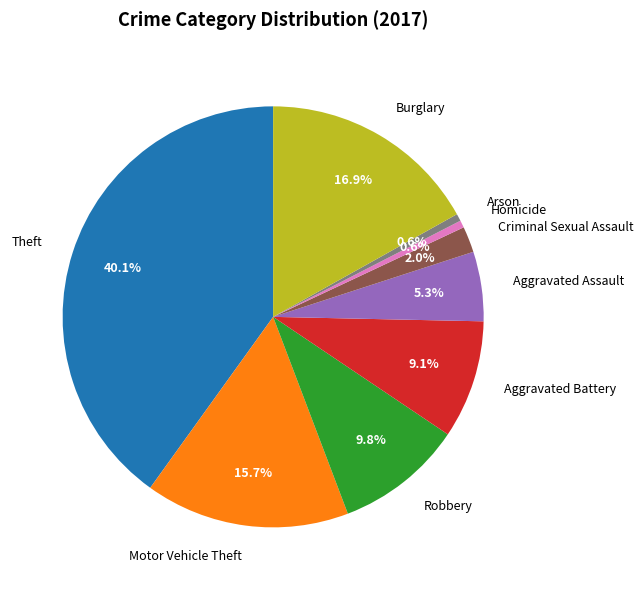

True or false: Homicide accounts for 1% of the total.

True